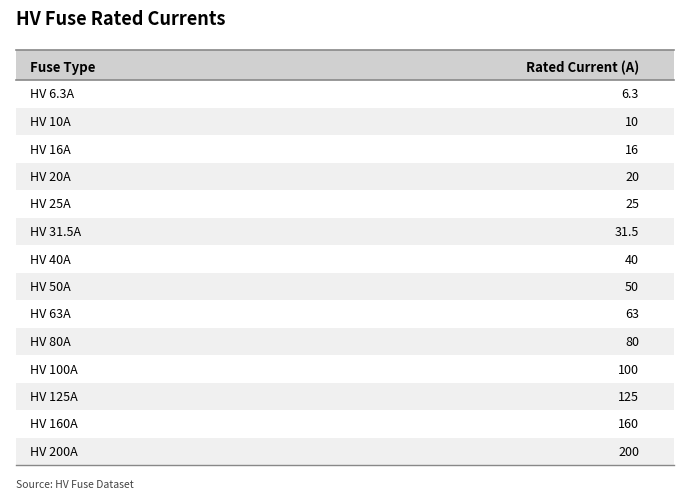

True or false: the data shows 28.2 at HV 100A.

False